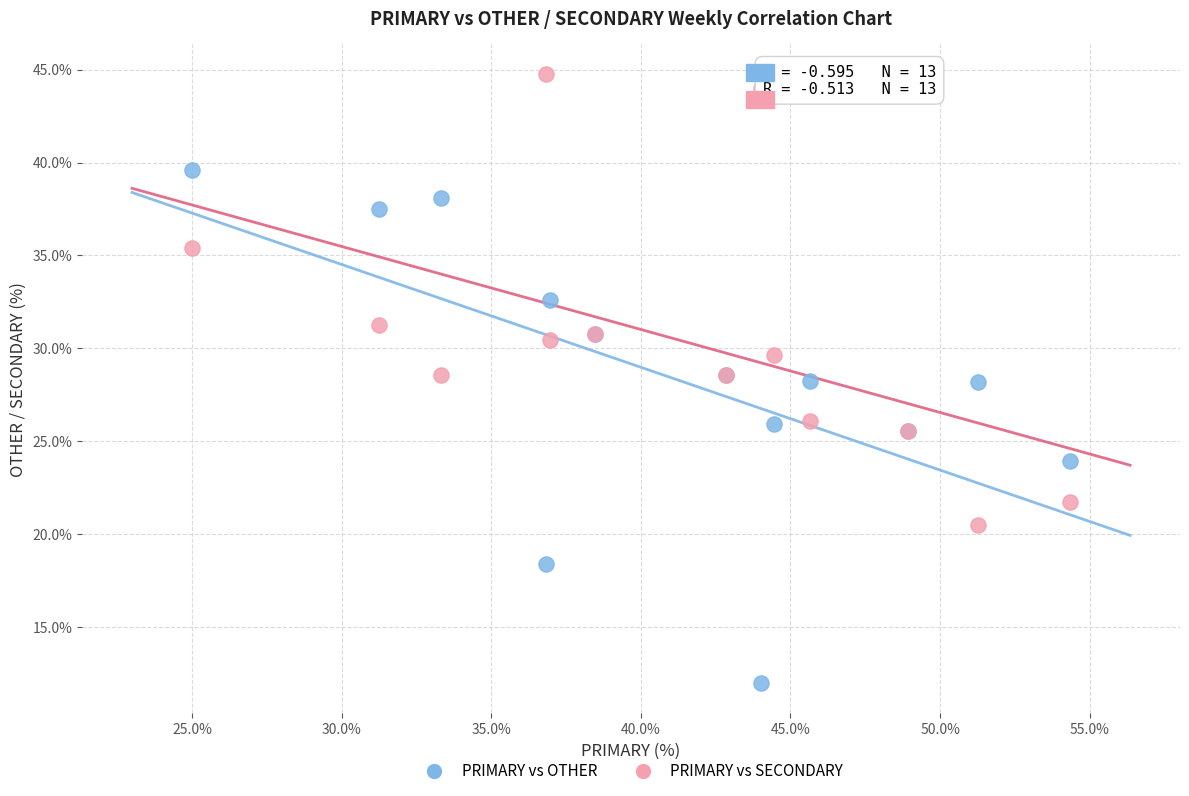

Which series contains the lowest Y value?

PRIMARY vs OTHER